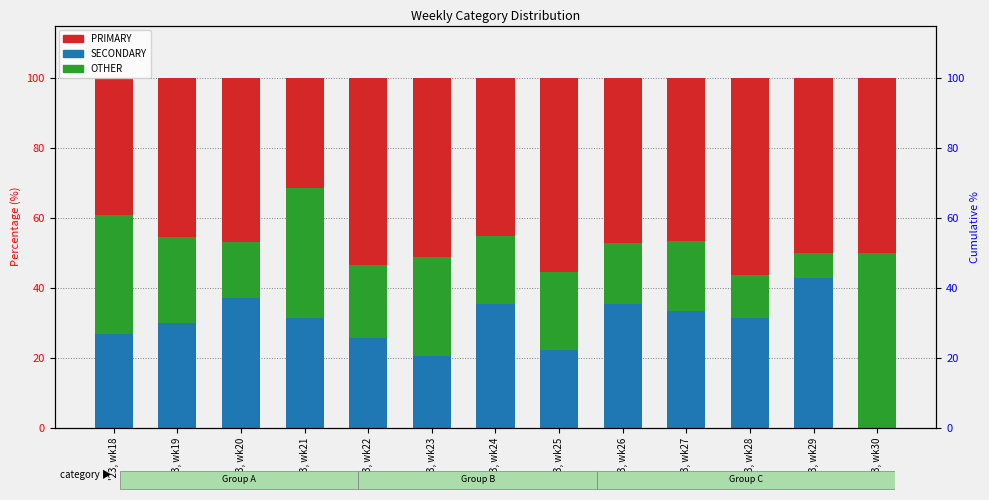

How many data points in PRIMARY are less than 47?

6